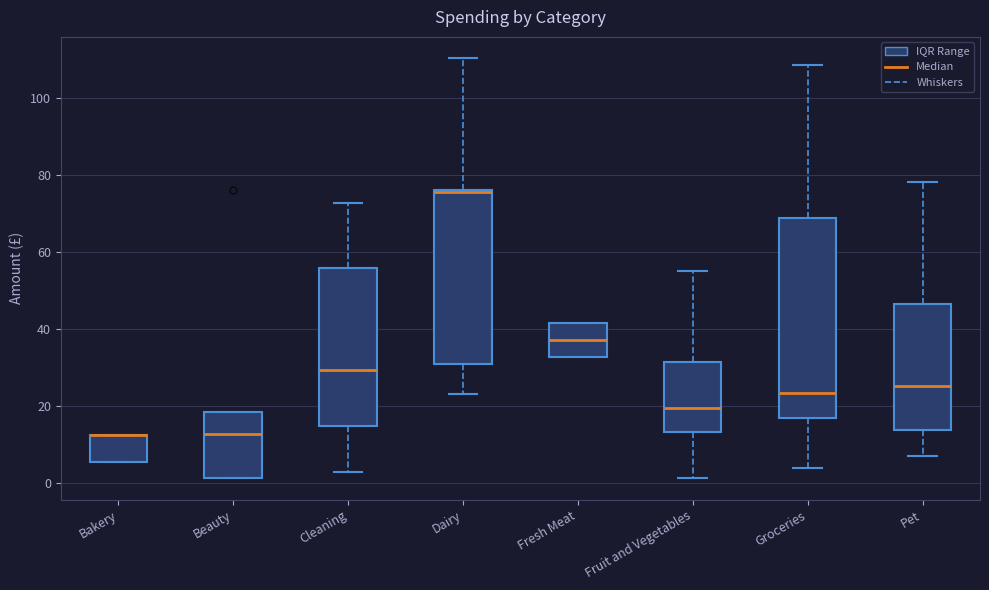

Which box is the tallest, from its lower edge to its upper edge?

Groceries